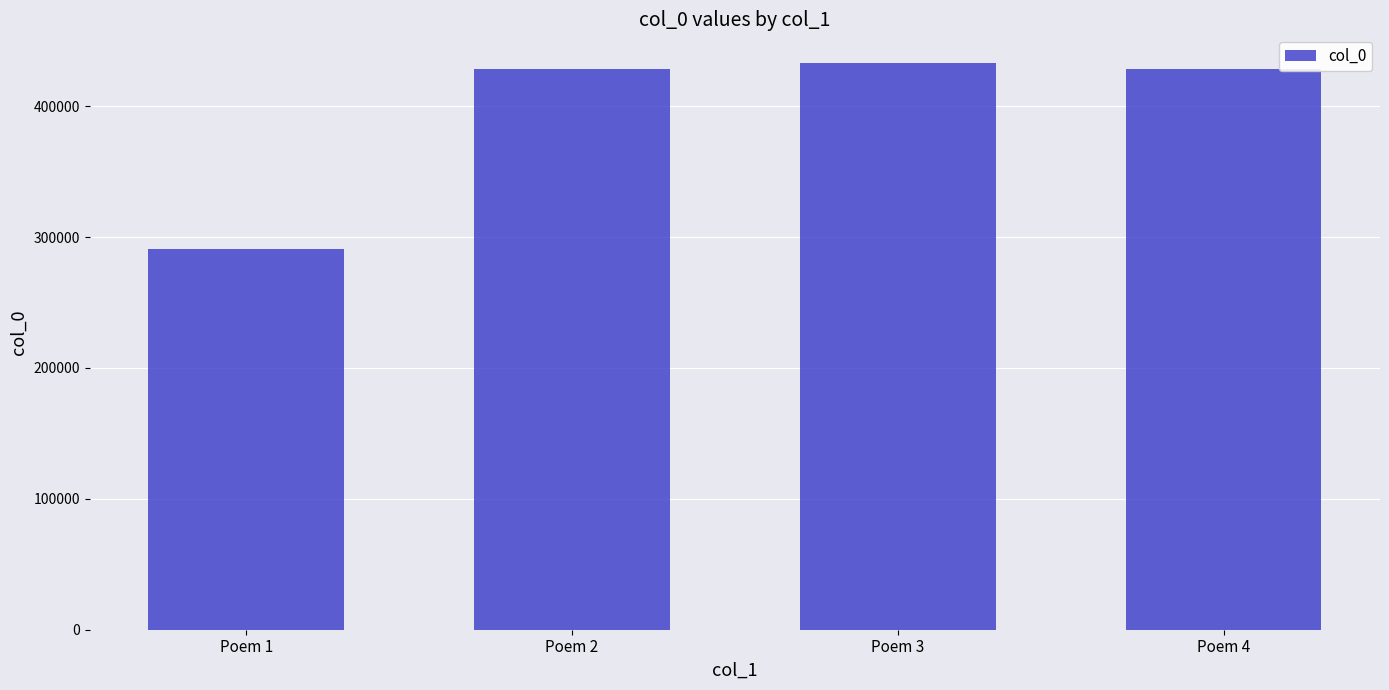

What is the difference between the second highest and second lowest values?

1